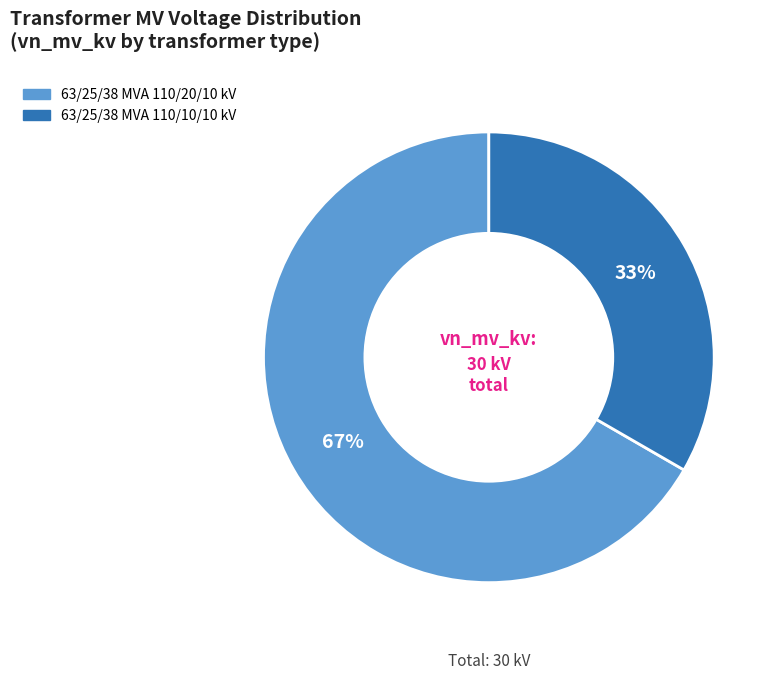

Is 63/25/38 MVA 110/20/10 kV the majority of the pie?

Yes